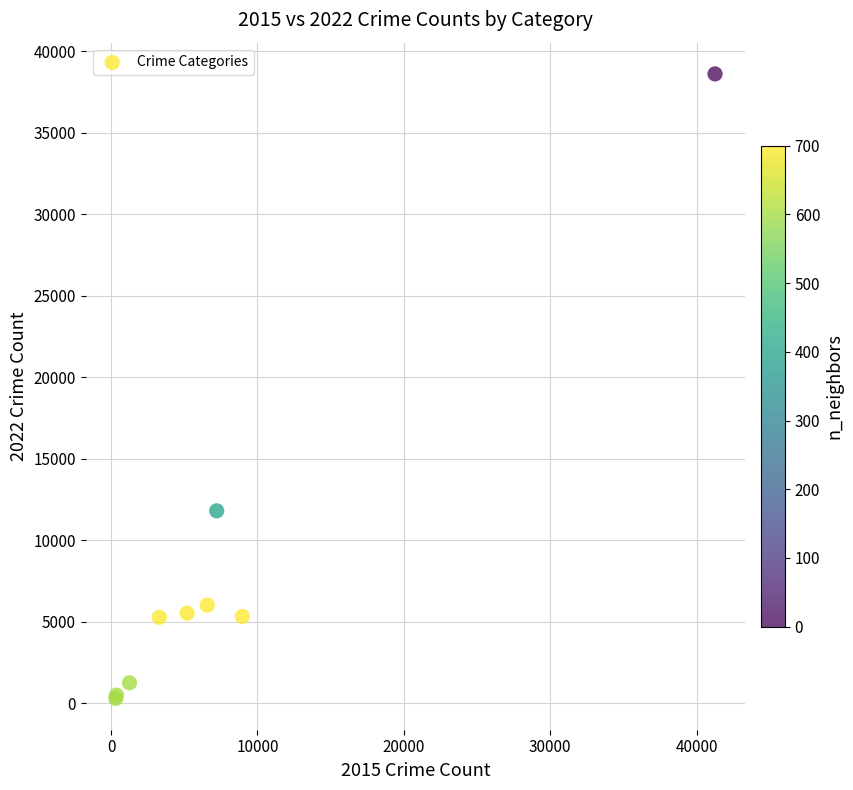

What Y value in the scatter plot is closest to 19458?

11815